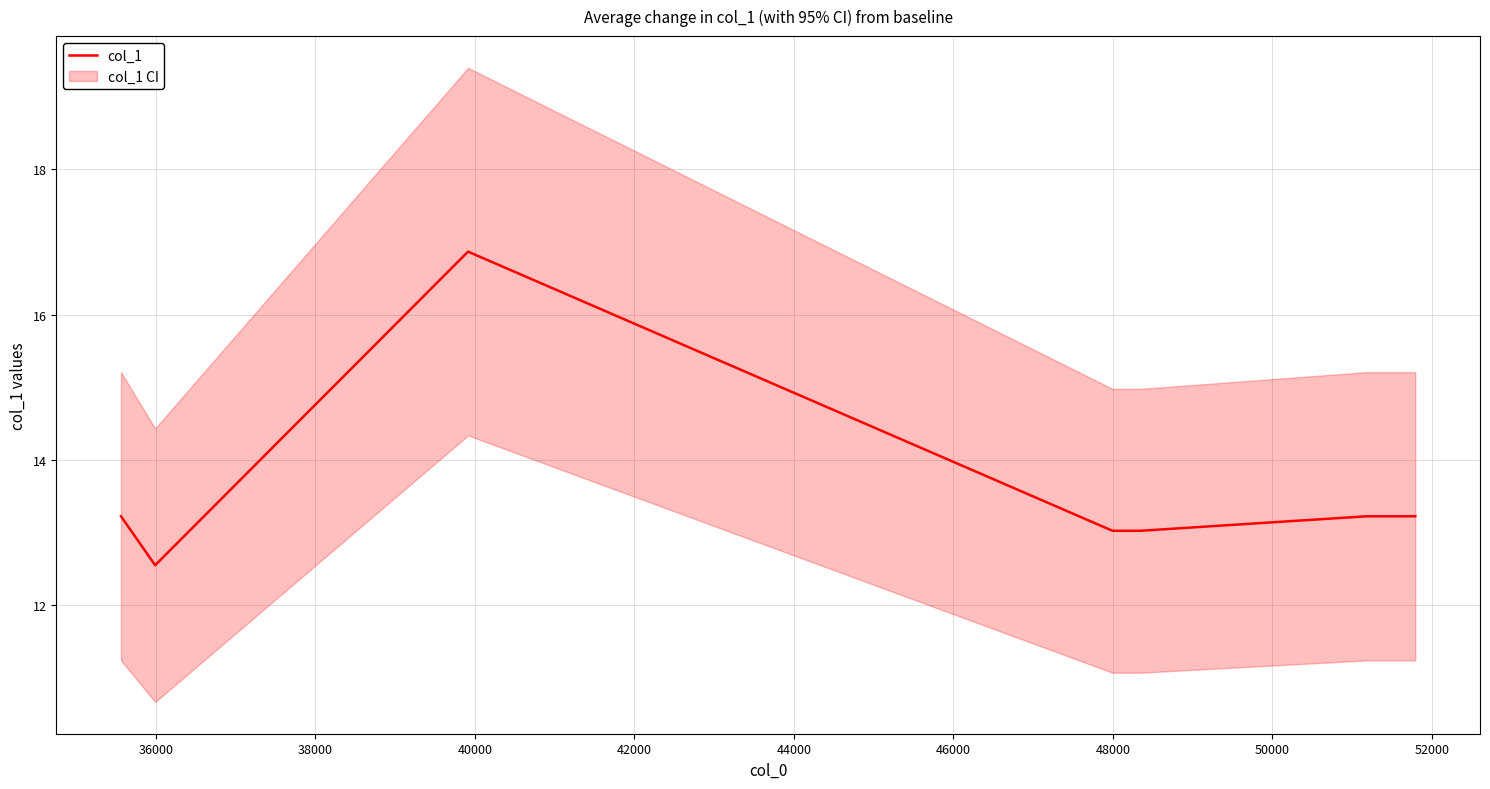

What is the highest value of the col_1 series?

16.9